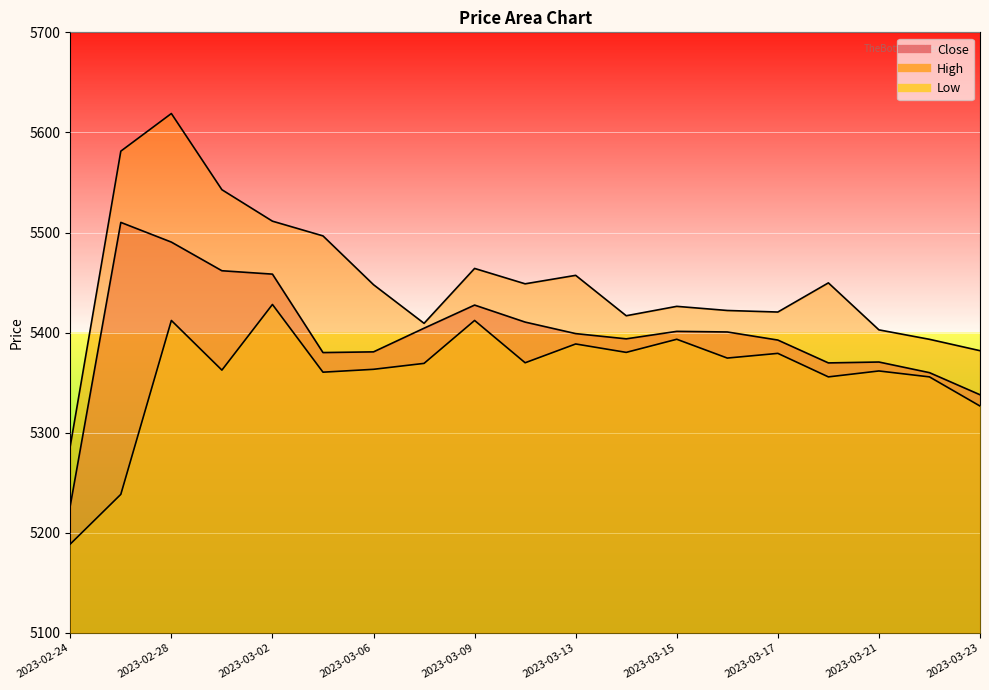

Between 2023-03-06 and 2023-03-22, which series saw the biggest shift?

High